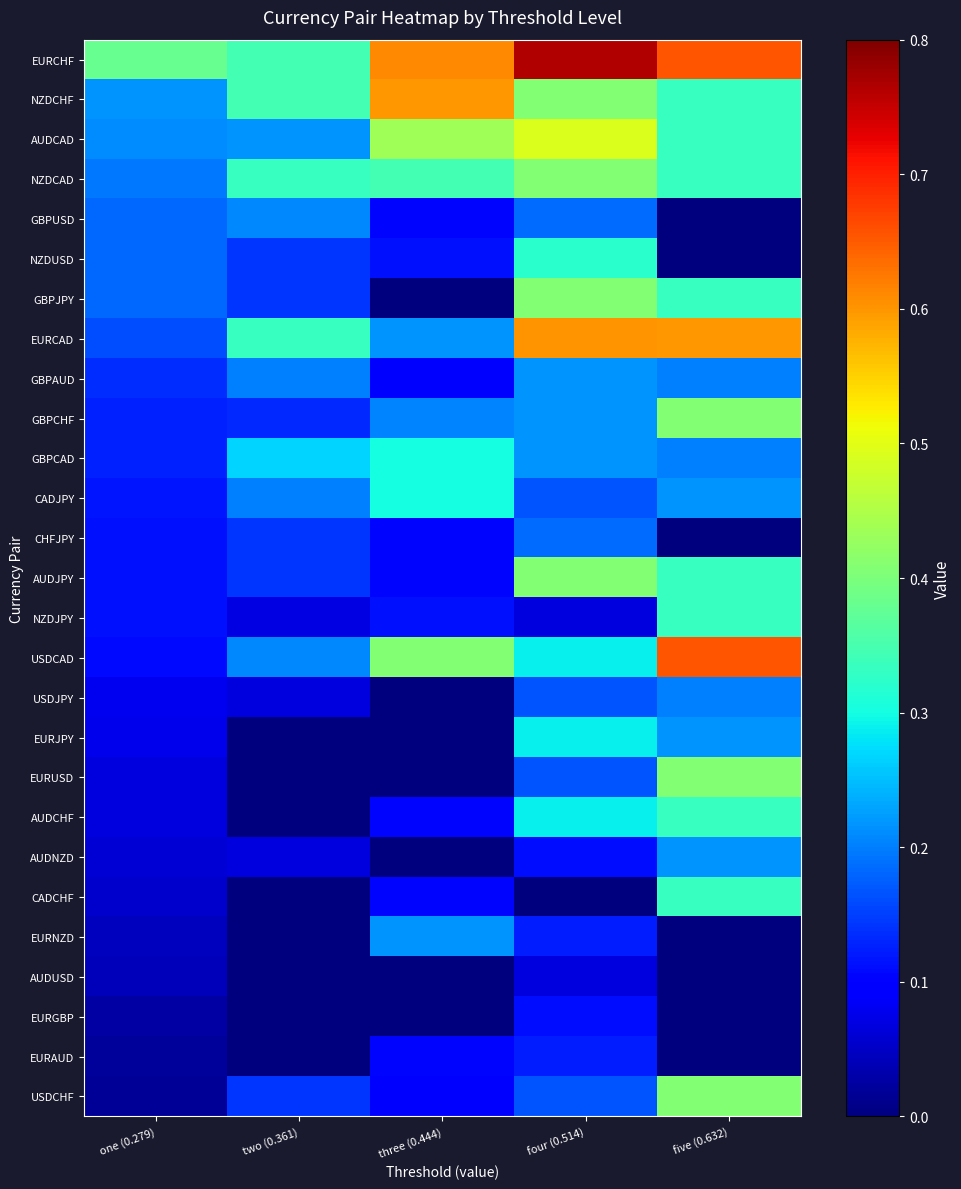

Reading right to left, extract all data points from this chart.

EURCHF: five (0.632)=0.7	four (0.514)=0.8	three (0.444)=0.6	two (0.361)=0.3	one (0.279)=0.4
NZDCHF: five (0.632)=0.3	four (0.514)=0.4	three (0.444)=0.6	two (0.361)=0.3	one (0.279)=0.2
AUDCAD: five (0.632)=0.3	four (0.514)=0.5	three (0.444)=0.4	two (0.361)=0.2	one (0.279)=0.2
NZDCAD: five (0.632)=0.3	four (0.514)=0.4	three (0.444)=0.3	two (0.361)=0.3	one (0.279)=0.2
GBPUSD: five (0.632)=0.0	four (0.514)=0.2	three (0.444)=0.1	two (0.361)=0.2	one (0.279)=0.2
NZDUSD: five (0.632)=0.0	four (0.514)=0.3	three (0.444)=0.1	two (0.361)=0.1	one (0.279)=0.2
GBPJPY: five (0.632)=0.3	four (0.514)=0.4	three (0.444)=0.0	two (0.361)=0.1	one (0.279)=0.2
EURCAD: five (0.632)=0.6	four (0.514)=0.6	three (0.444)=0.2	two (0.361)=0.3	one (0.279)=0.2
GBPAUD: five (0.632)=0.2	four (0.514)=0.2	three (0.444)=0.1	two (0.361)=0.2	one (0.279)=0.1
GBPCHF: five (0.632)=0.4	four (0.514)=0.2	three (0.444)=0.2	two (0.361)=0.1	one (0.279)=0.1
GBPCAD: five (0.632)=0.2	four (0.514)=0.2	three (0.444)=0.3	two (0.361)=0.3	one (0.279)=0.1
CADJPY: five (0.632)=0.2	four (0.514)=0.2	three (0.444)=0.3	two (0.361)=0.2	one (0.279)=0.1
CHFJPY: five (0.632)=0.0	four (0.514)=0.2	three (0.444)=0.1	two (0.361)=0.1	one (0.279)=0.1
AUDJPY: five (0.632)=0.3	four (0.514)=0.4	three (0.444)=0.1	two (0.361)=0.1	one (0.279)=0.1
NZDJPY: five (0.632)=0.3	four (0.514)=0.1	three (0.444)=0.1	two (0.361)=0.1	one (0.279)=0.1
USDCAD: five (0.632)=0.7	four (0.514)=0.3	three (0.444)=0.4	two (0.361)=0.2	one (0.279)=0.1
USDJPY: five (0.632)=0.2	four (0.514)=0.2	three (0.444)=0.0	two (0.361)=0.1	one (0.279)=0.1
EURJPY: five (0.632)=0.2	four (0.514)=0.3	three (0.444)=0.0	two (0.361)=0.0	one (0.279)=0.1
EURUSD: five (0.632)=0.4	four (0.514)=0.2	three (0.444)=0.0	two (0.361)=0.0	one (0.279)=0.1
AUDCHF: five (0.632)=0.3	four (0.514)=0.3	three (0.444)=0.1	two (0.361)=0.0	one (0.279)=0.1
AUDNZD: five (0.632)=0.2	four (0.514)=0.1	three (0.444)=0.0	two (0.361)=0.1	one (0.279)=0.1
CADCHF: five (0.632)=0.3	four (0.514)=0.0	three (0.444)=0.1	two (0.361)=0.0	one (0.279)=0.1
EURNZD: five (0.632)=0.0	four (0.514)=0.1	three (0.444)=0.2	two (0.361)=0.0	one (0.279)=0.0
AUDUSD: five (0.632)=0.0	four (0.514)=0.1	three (0.444)=0.0	two (0.361)=0.0	one (0.279)=0.0
EURGBP: five (0.632)=0.0	four (0.514)=0.1	three (0.444)=0.0	two (0.361)=0.0	one (0.279)=0.0
EURAUD: five (0.632)=0.0	four (0.514)=0.1	three (0.444)=0.1	two (0.361)=0.0	one (0.279)=0.0
USDCHF: five (0.632)=0.4	four (0.514)=0.2	three (0.444)=0.1	two (0.361)=0.1	one (0.279)=0.0